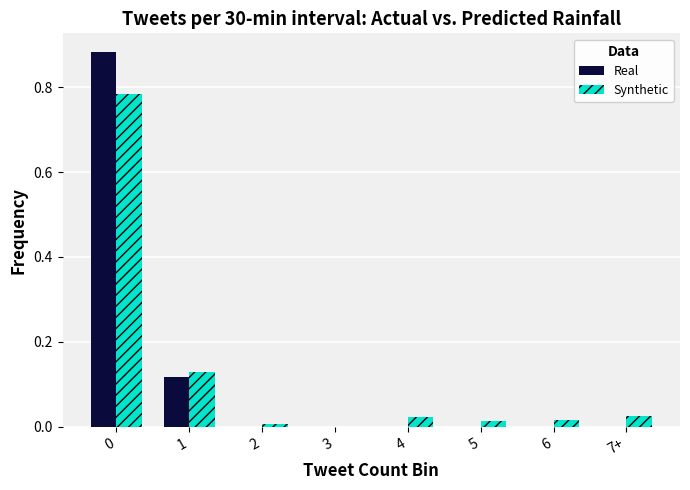

Is the value of Real at 0 greater than the value of Synthetic at 7+?

Yes